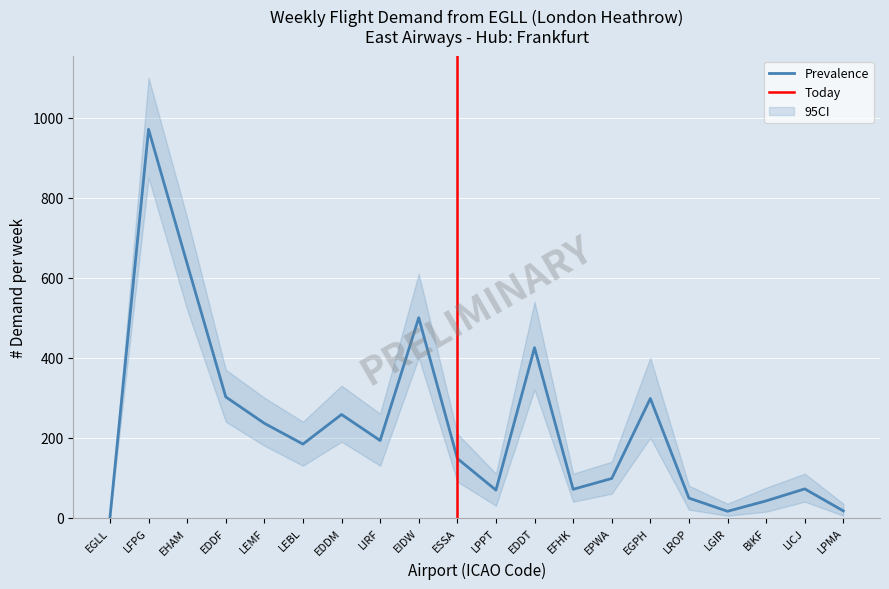

In CI_lower, how many points are lower than both neighbors (excluding endpoints)?

5